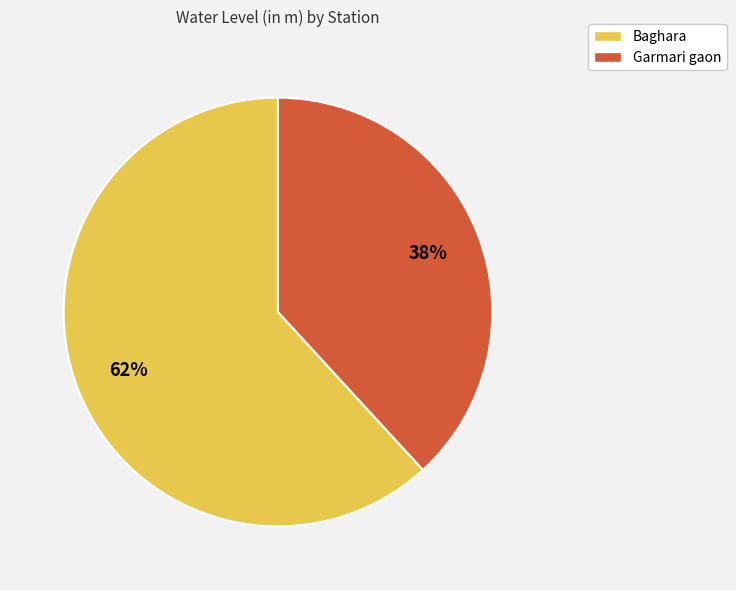

Which category accounts for the majority?

Baghara